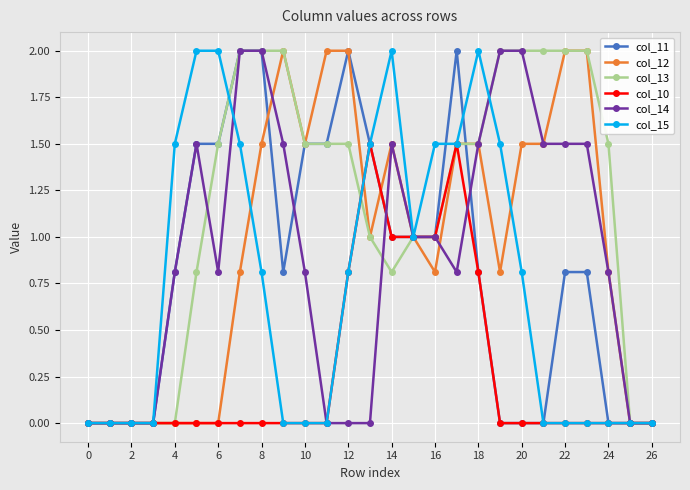

Which series has the largest total across all categories?

col_13